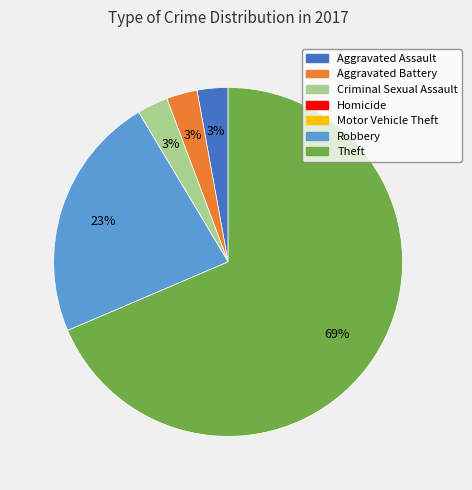

Which has a higher value, Robbery or Aggravated Battery?

Robbery